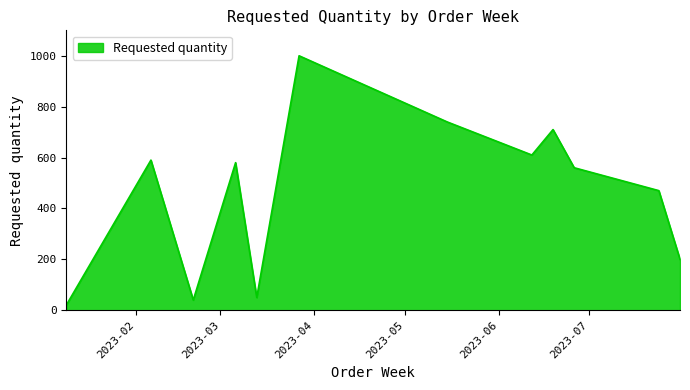

Reading left to right, list all the values displayed in this chart.

20	590	40	580	50	1000	740	610	710	560	470	200